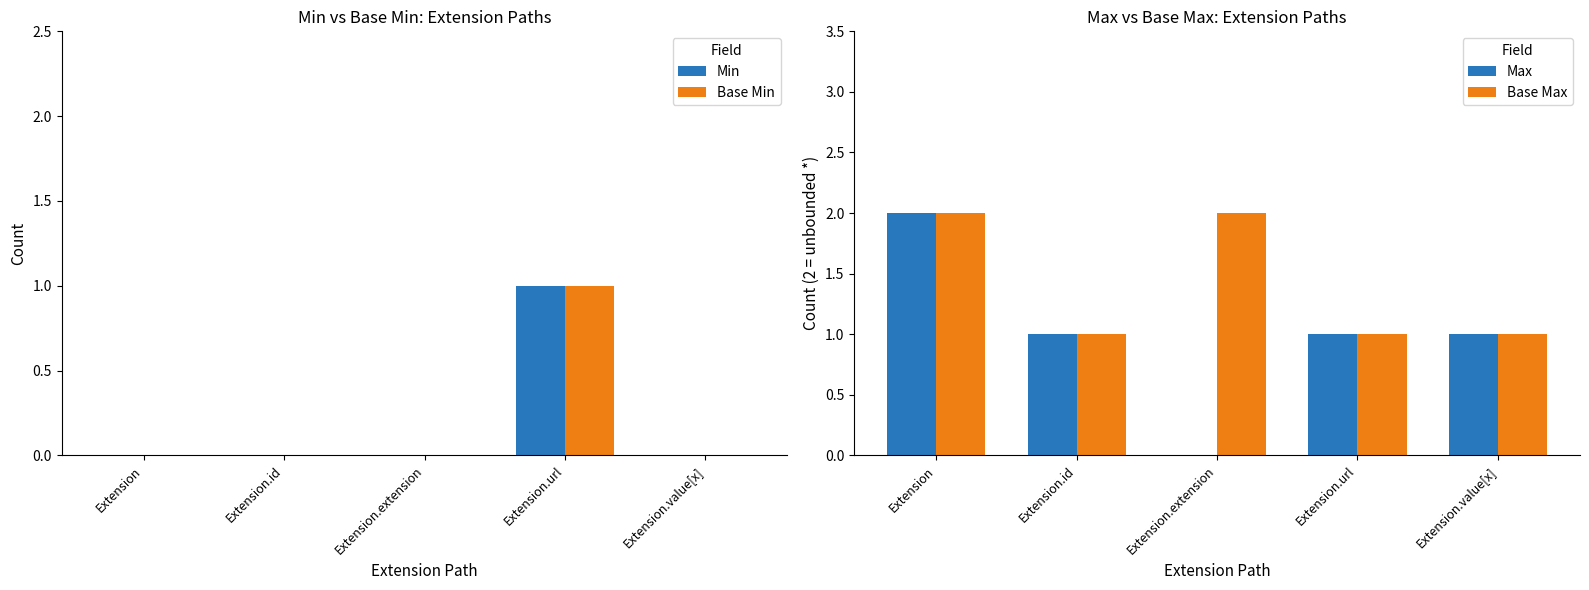

At which category is the sum across all series the highest?

Extension